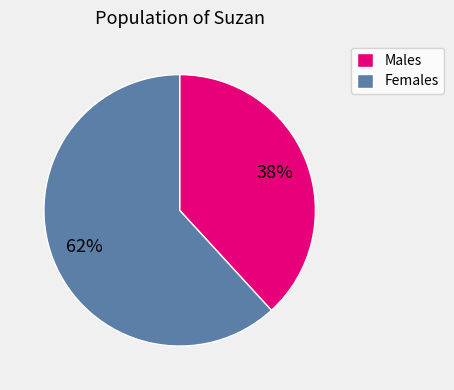

Is it true that Females is 50% of the pie?

False